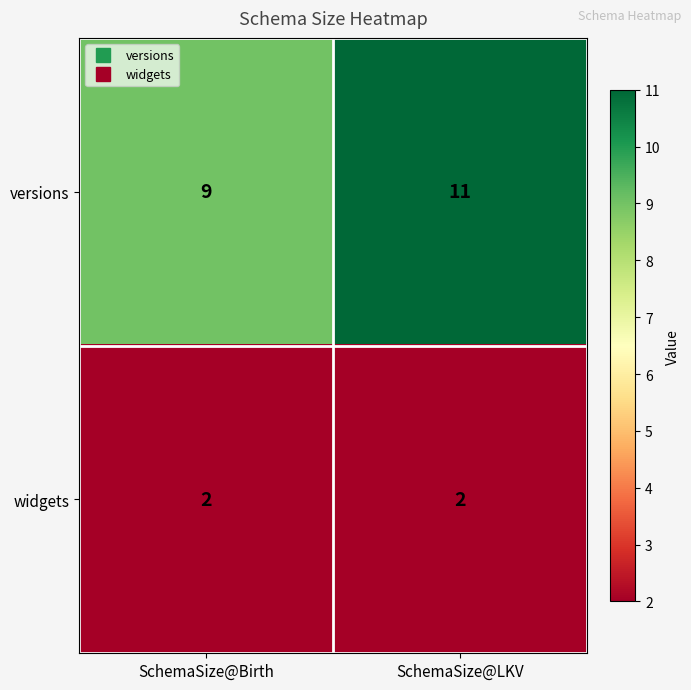

What is the difference between the highest and lowest values at SchemaSize@Birth?

7